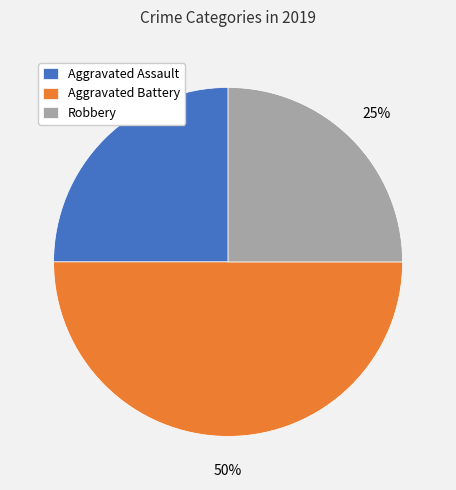

Is the sum of Aggravated Battery and Aggravated Assault greater than half?

Yes